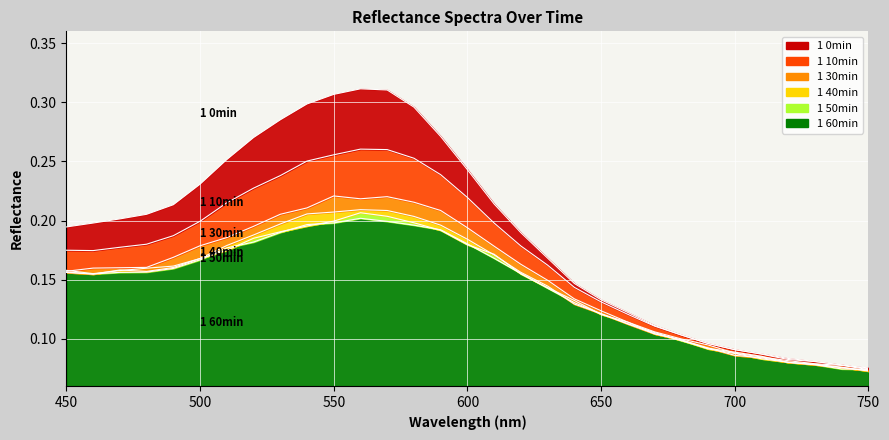

What is the value of the 1 40min point at the 3rd from the left?

0.2